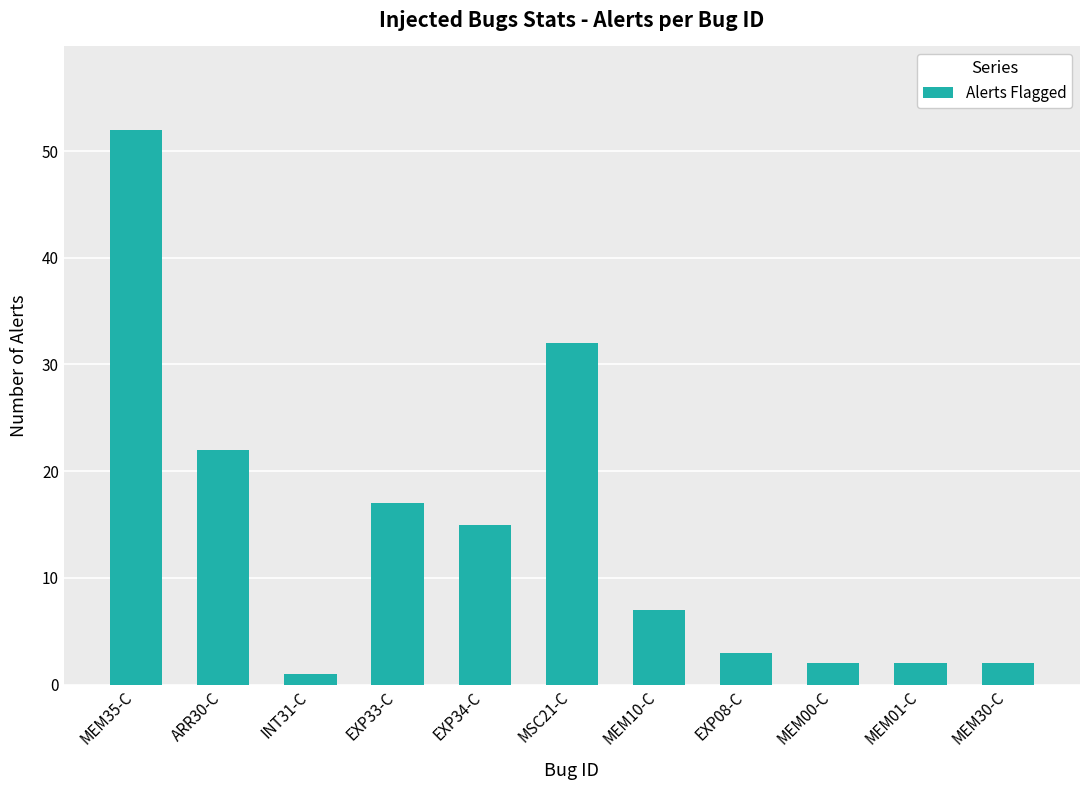

Reading left to right, extract all data points from this chart.

52	22	1	17	15	32	7	3	2	2	2